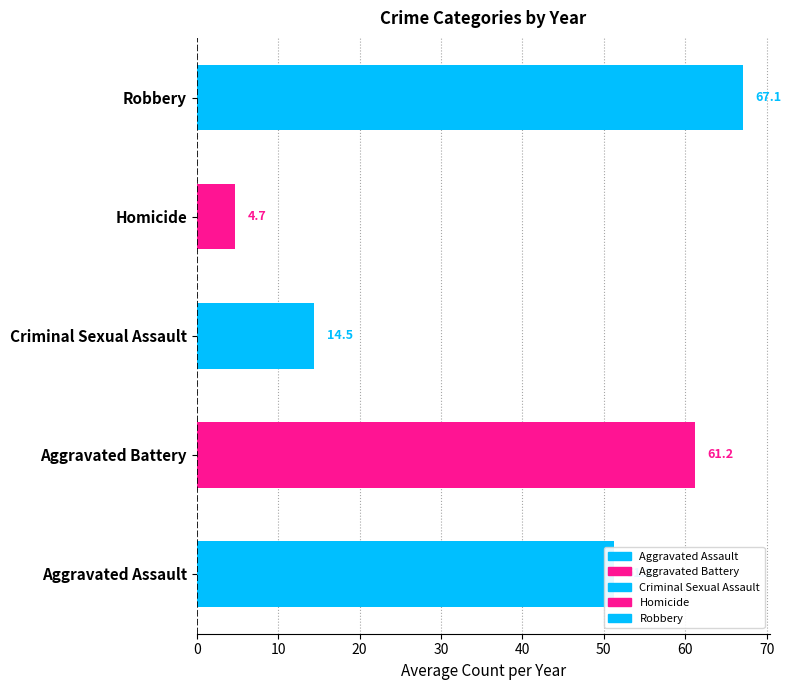

How many distinct data groups are displayed?

5